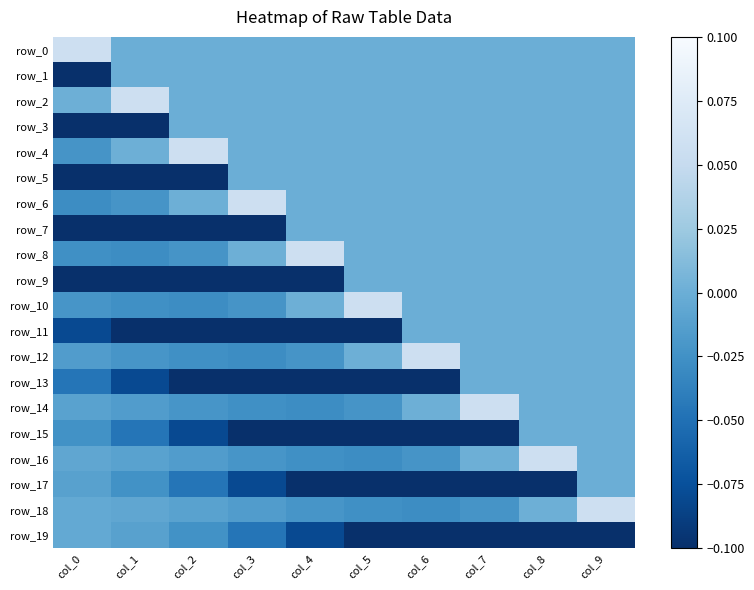

Rank the categories by row_17 value from lowest to highest.

col_8, col_7, col_6, col_5, col_4, col_3, col_2, col_1, col_0, col_9